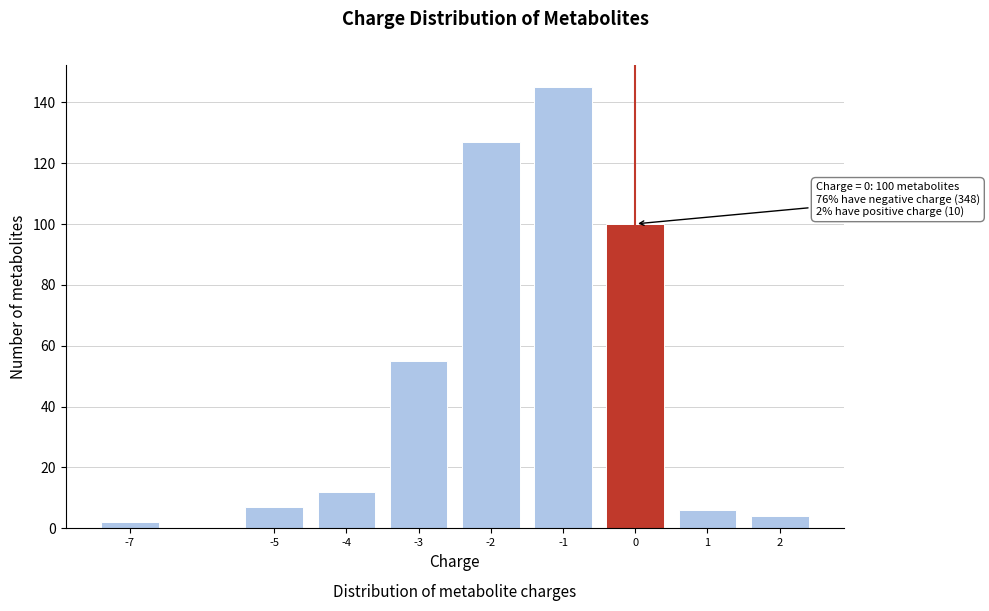

Reading right to left, transcribe all the data shown in this chart.

4	6	100	145	127	55	12	7	2